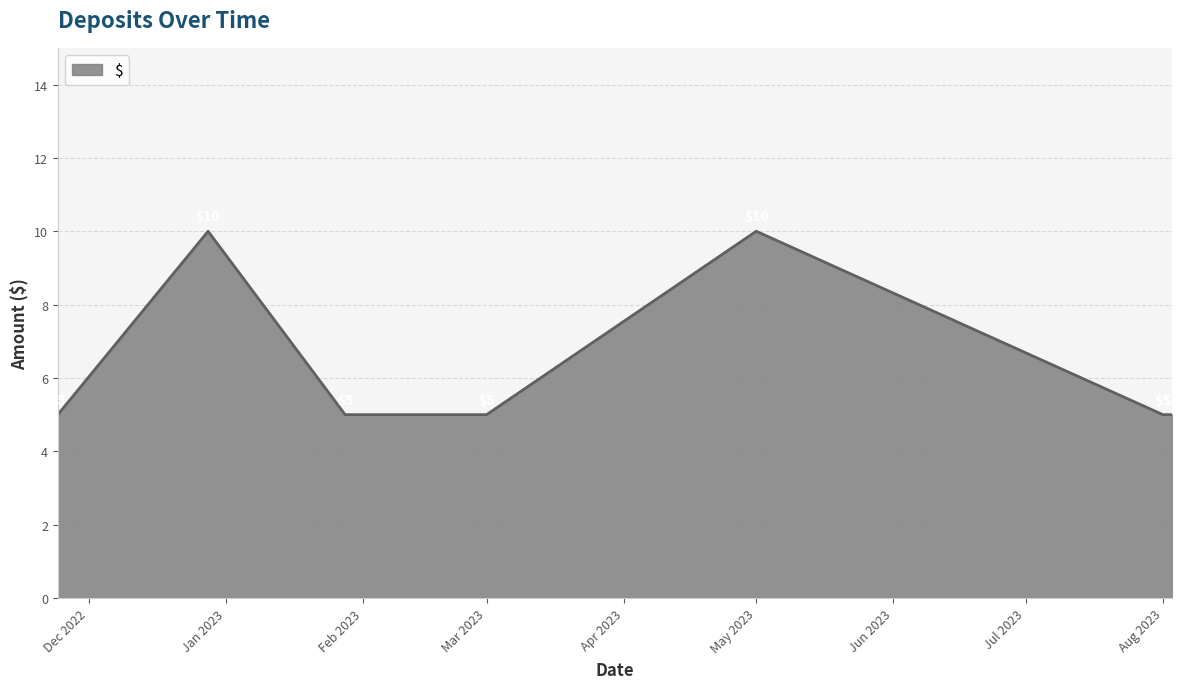

How many values are between 5 and 10?

7